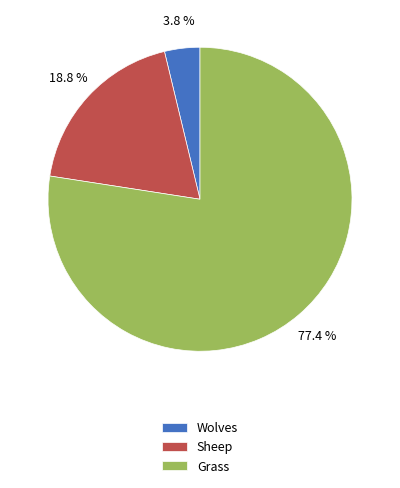

Is it true that Sheep is 19% of the pie?

True